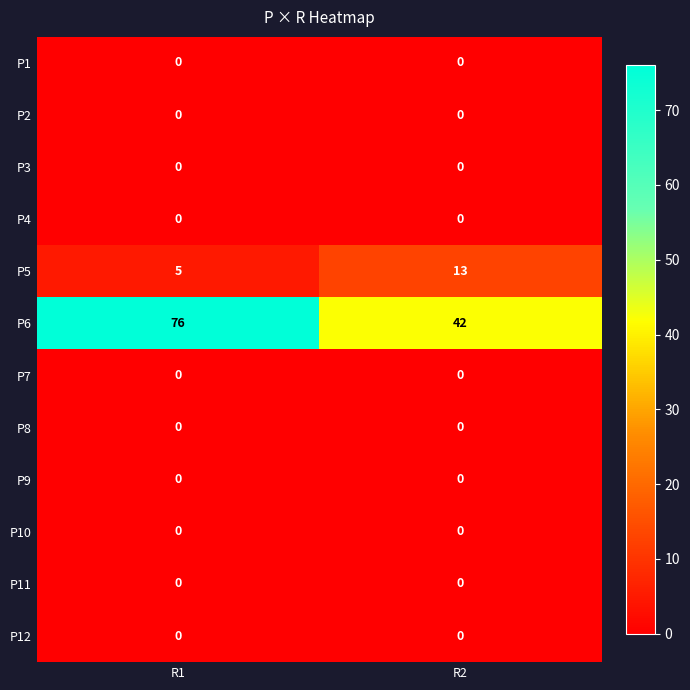

What is the lowest value of the P5 series?

5